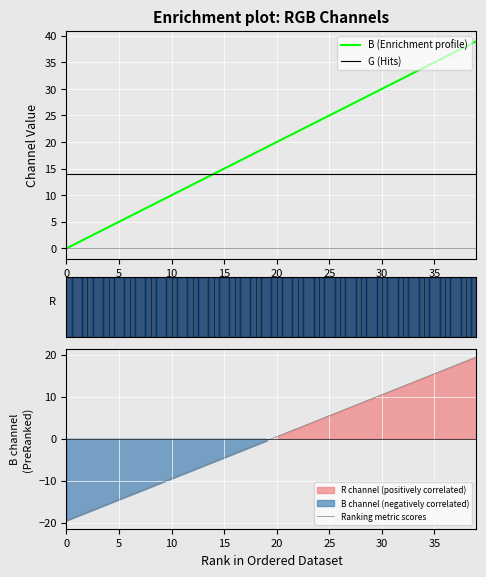

What is the label of the 11th point from the right?

29